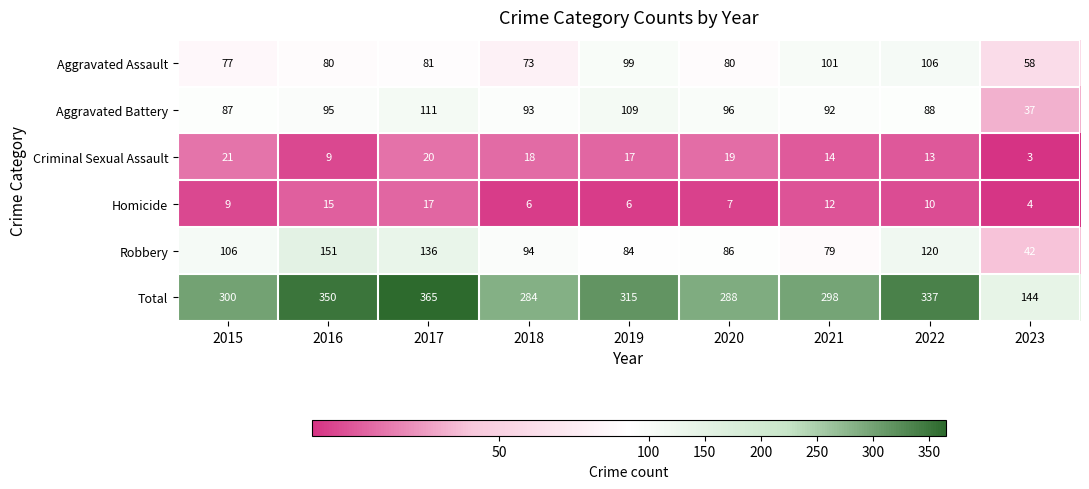

What is the sum of the Robbery values at 2017 and 2021?

215